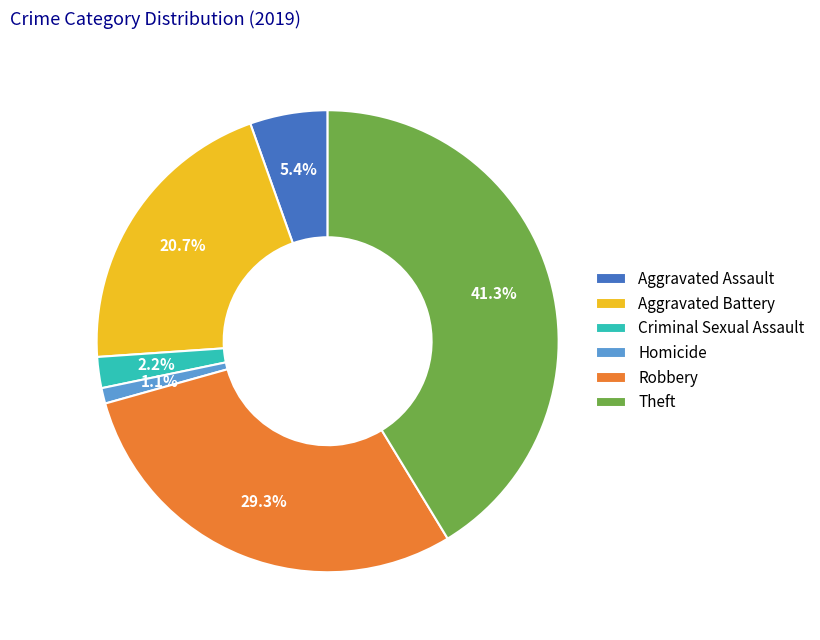

To the nearest percent, what is the average slice percentage?

17%